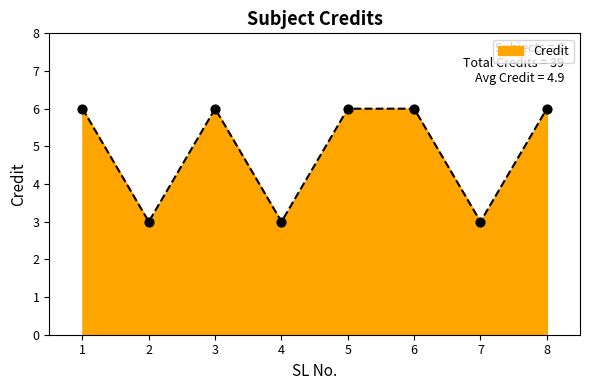

What is the ratio of the value at 5 to the value at 7?

2.0